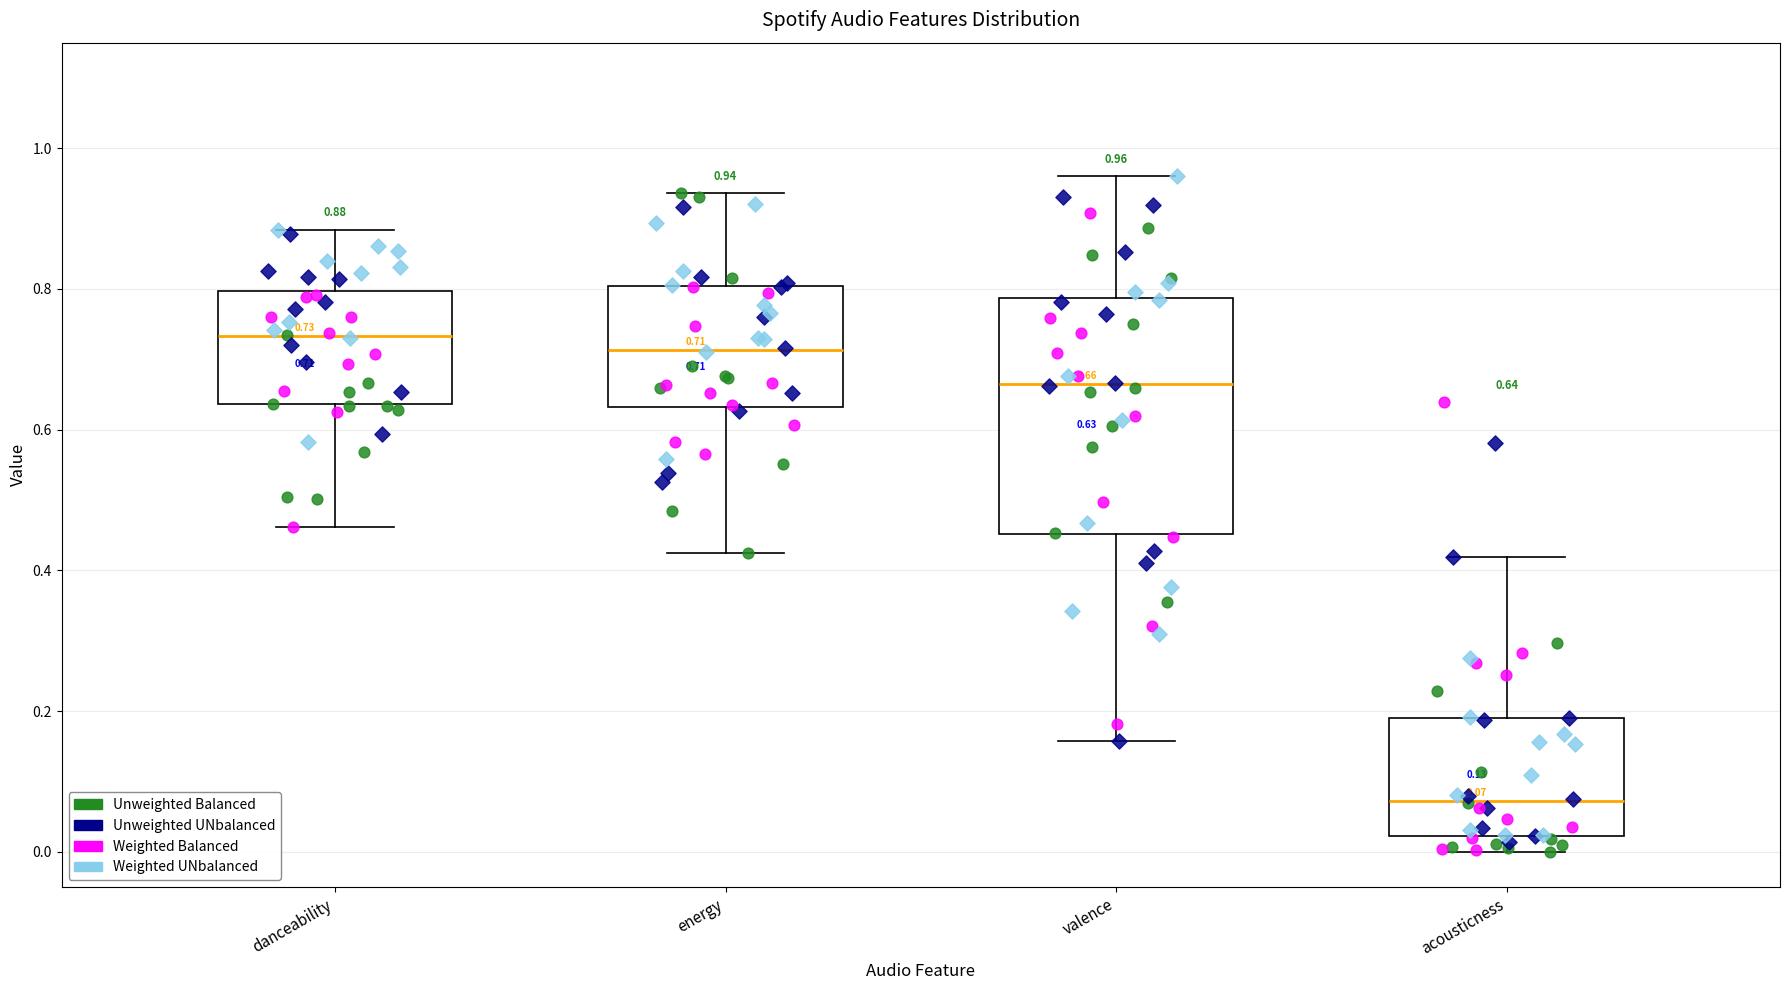

Comparing the boxes themselves (not the whiskers), which one is the tallest?

valence